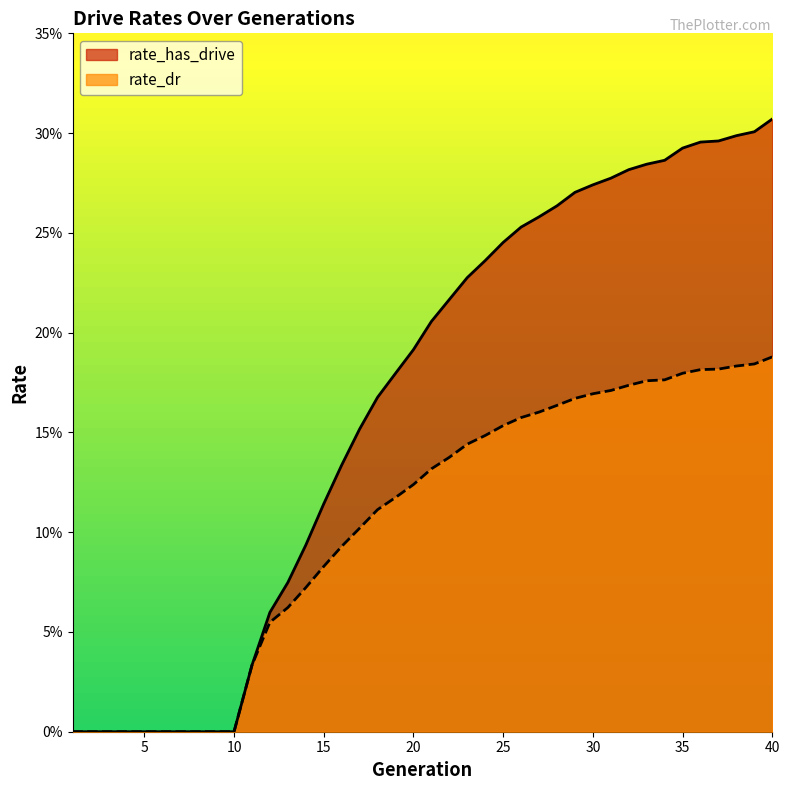

Where is rate_dr nearest to the value 0?

1